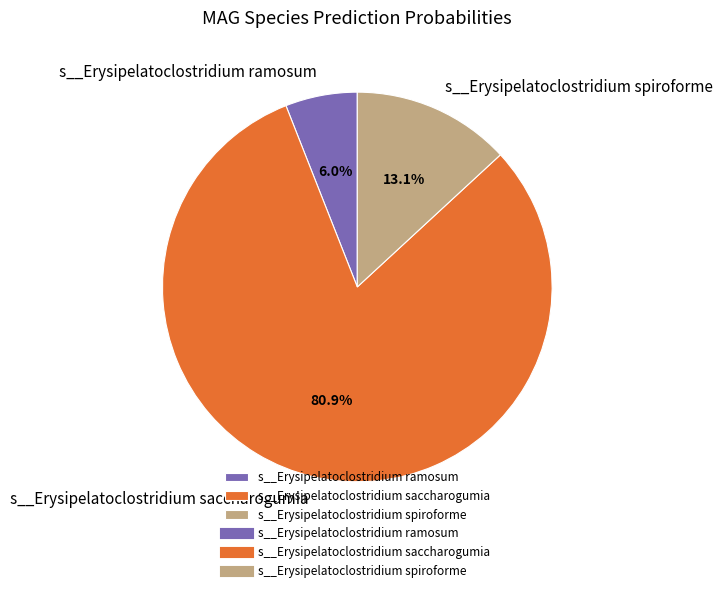

To the nearest percent, what is the combined percentage of s__Erysipelatoclostridium saccharogumia and s__Erysipelatoclostridium ramosum?

87%